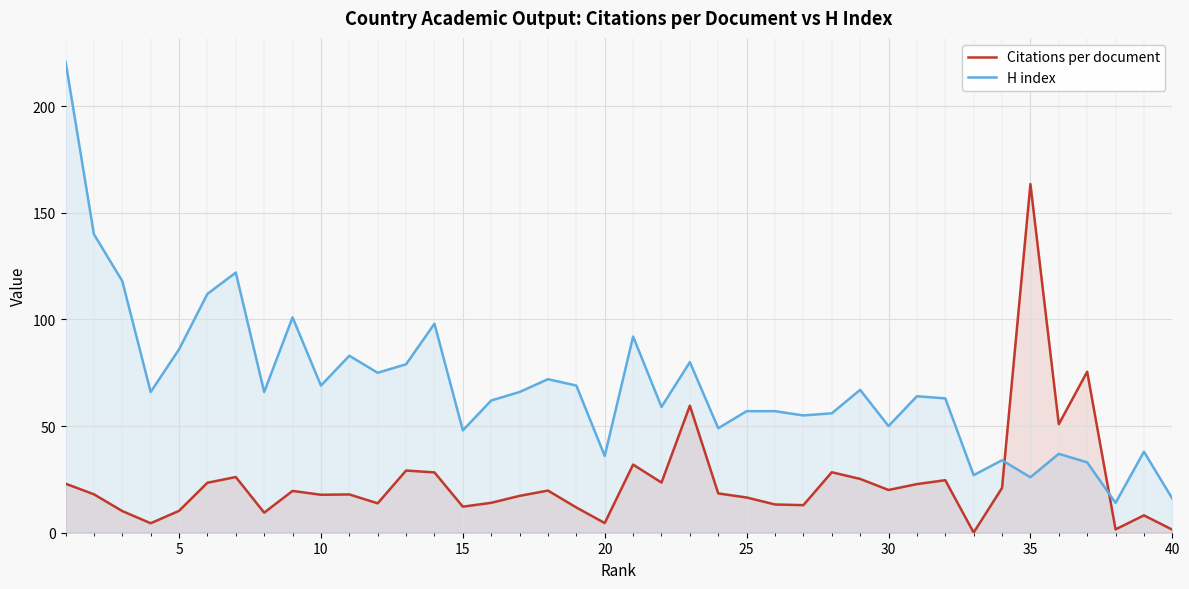

Is it true that H index equals 86.0 at 5?

True